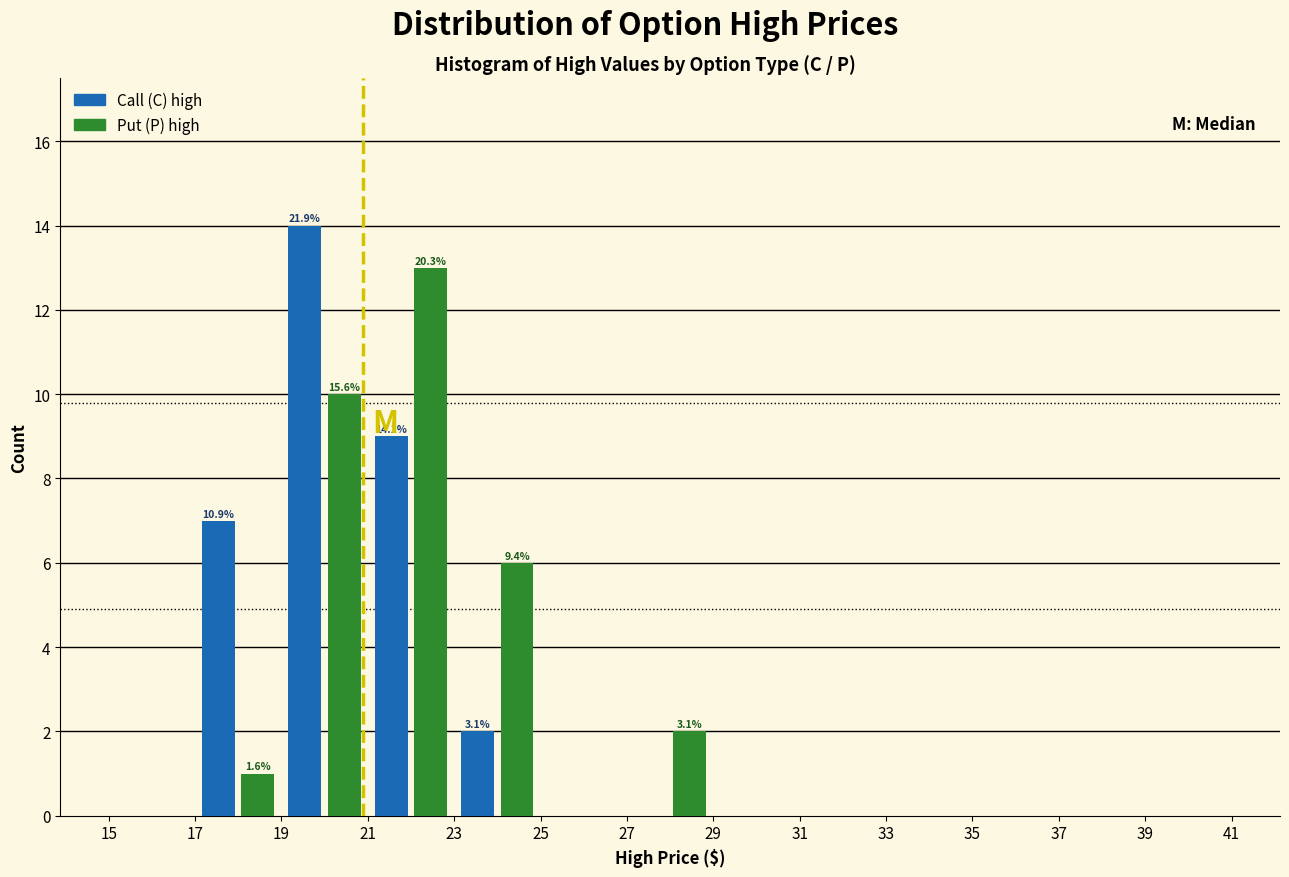

In the Call (C) high series, which range on the x-axis has the tallest bar?

19 to 21